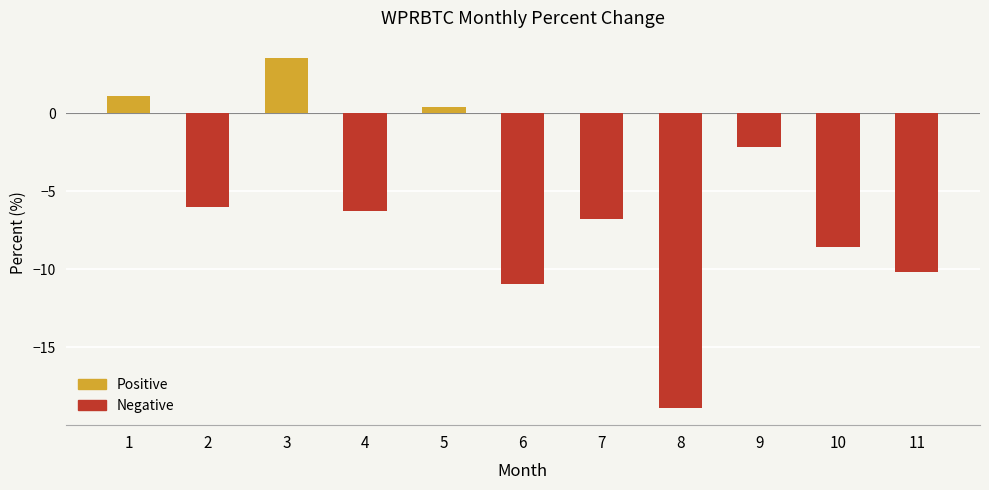

What is the change in value from 2 to 5?

+6.4